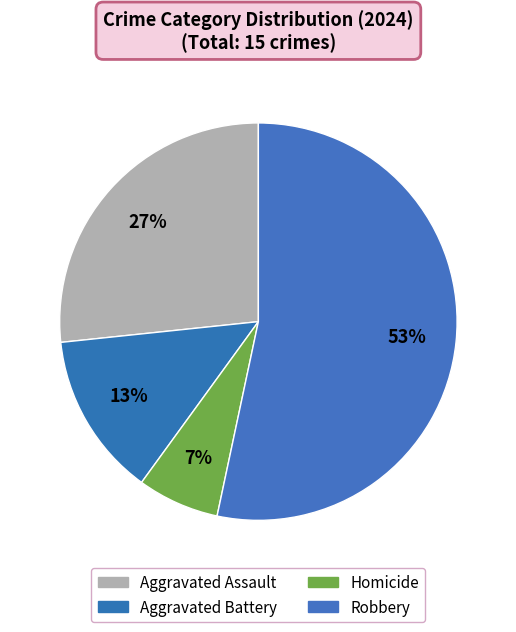

Does any single category account for the majority?

Yes